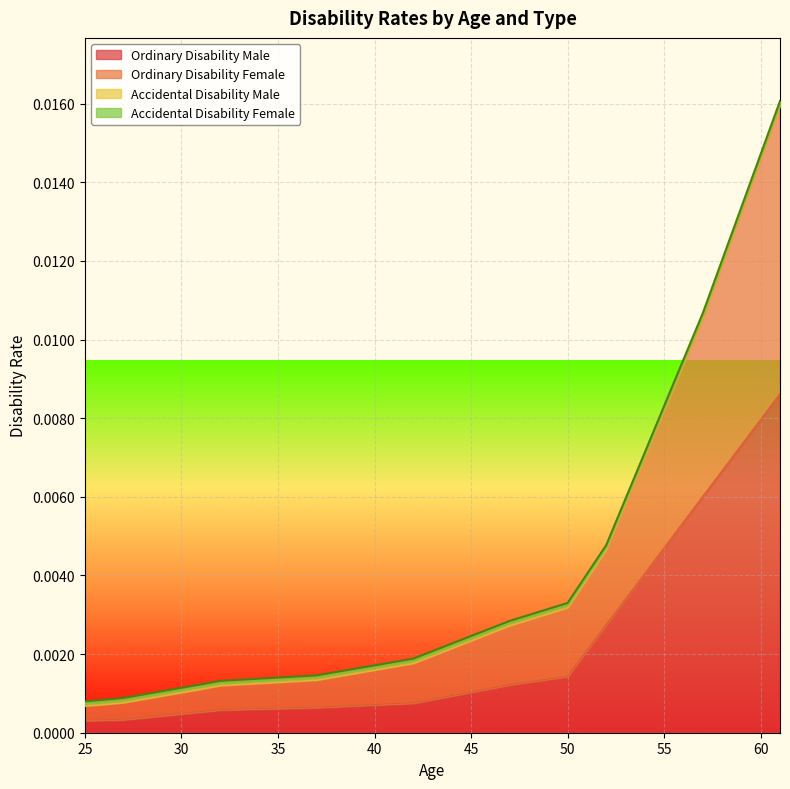

What is the sum of all Ordinary Disability Female values?

0.1